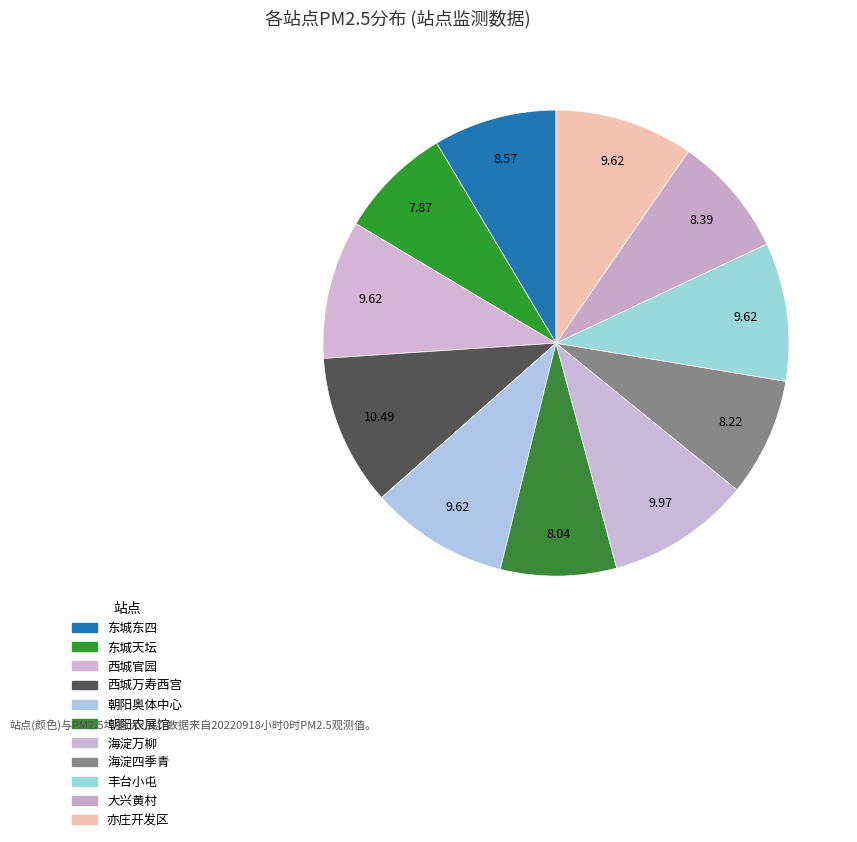

To the nearest percent, what is the combined percentage of 亦庄开发区 and 东城东四?

18%